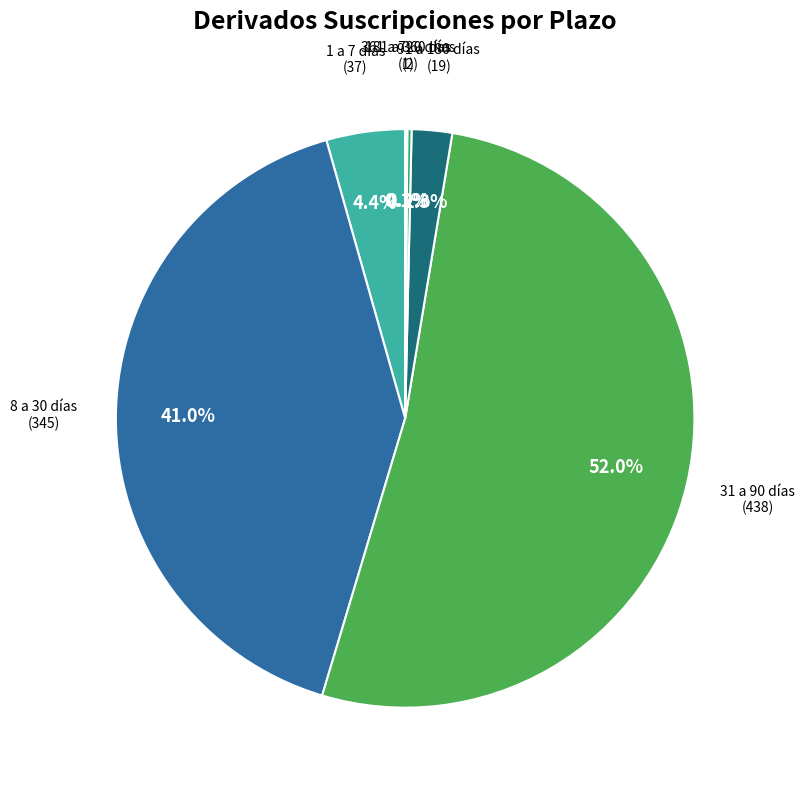

What is the largest slice in the pie chart?

31 a 90 días